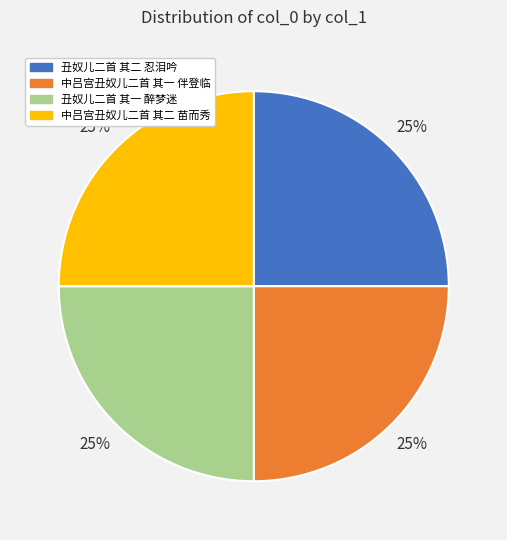

What percentage is the 中吕宫丑奴儿二首 其二 苗而秀 slice, to the nearest percent?

25%